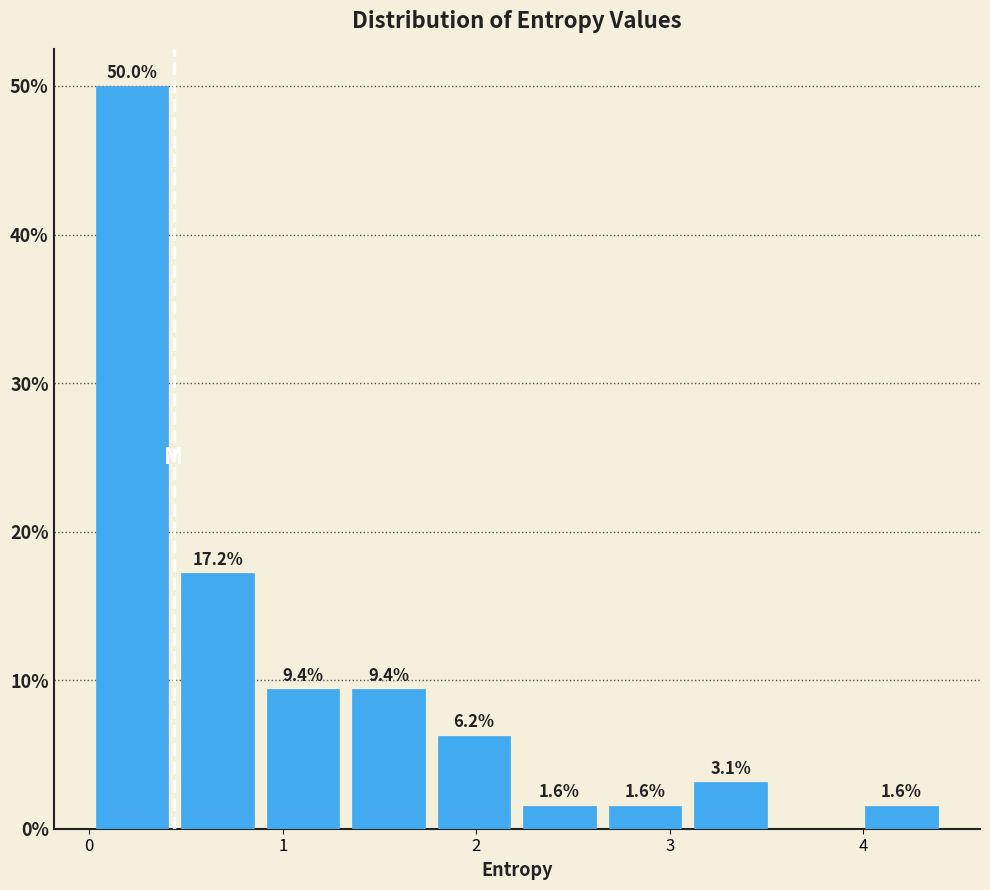

Over which range of the x-axis is the bar tallest?

0.0 to 0.4